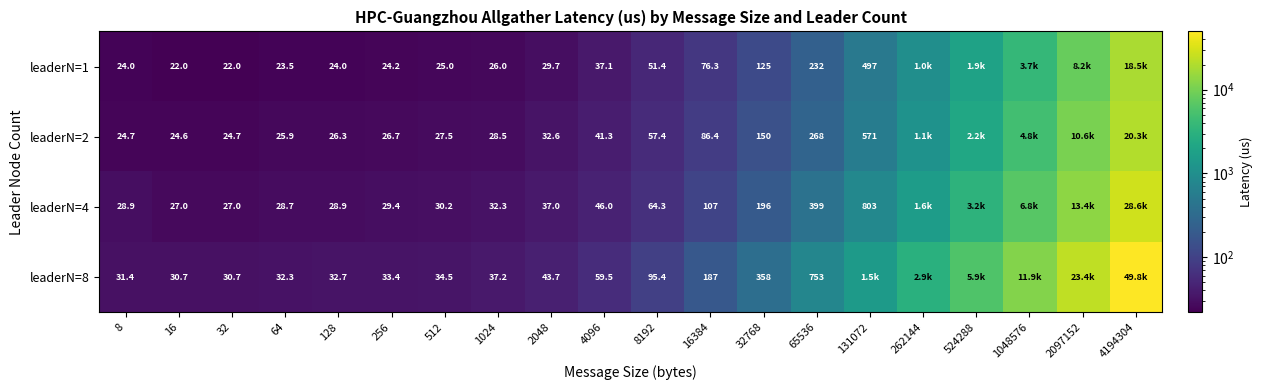

Which series has the largest total across all categories?

leaderN=8